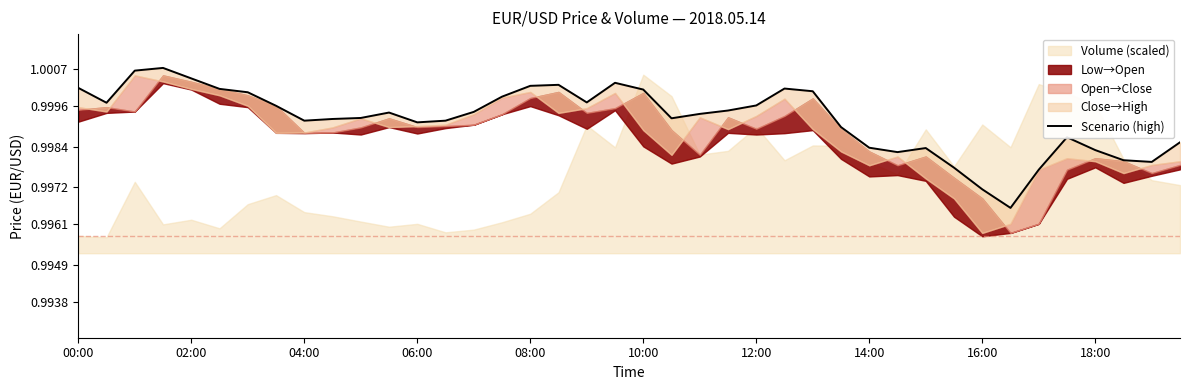

How many data points does each series have?

40